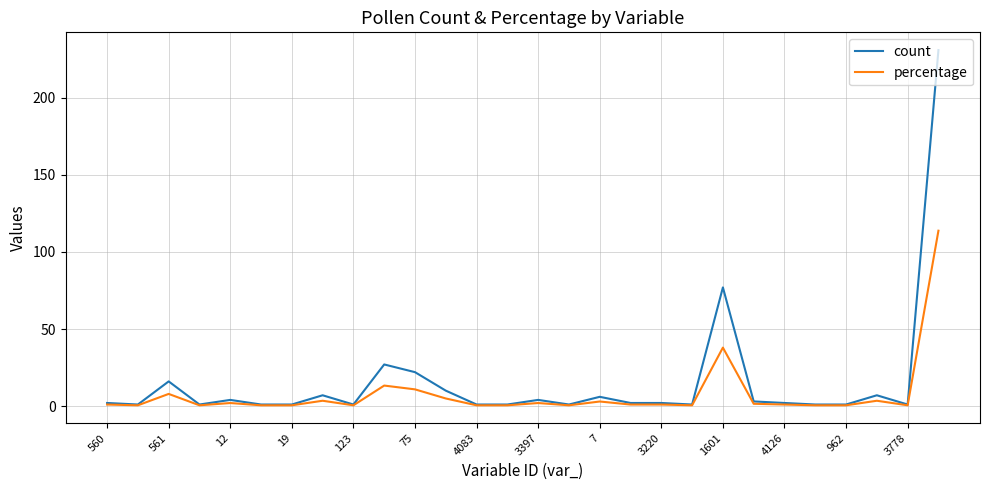

What is the maximum value shown in the chart?

231.0